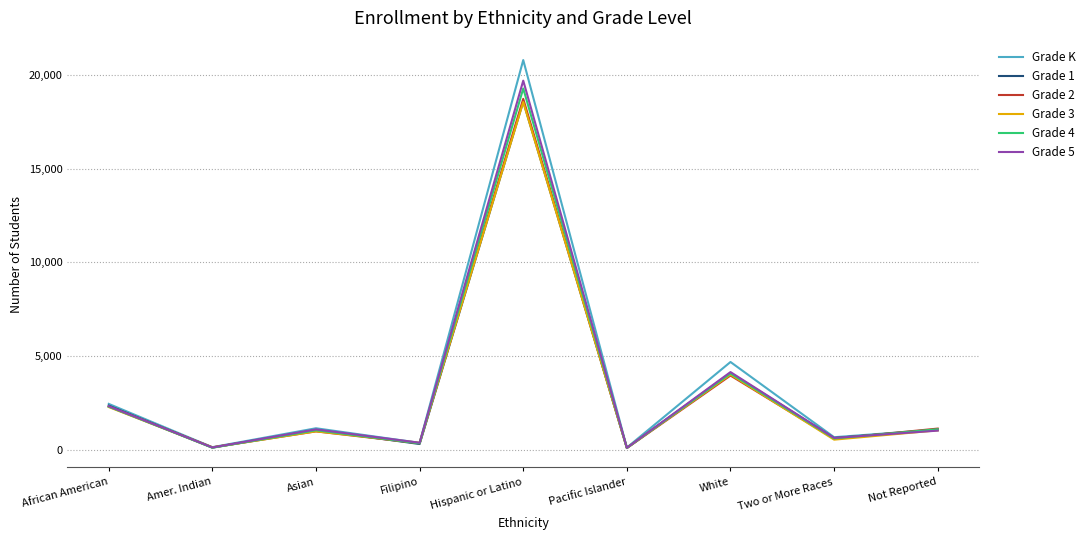

At which category does Grade 2 reach its first local peak?

Asian